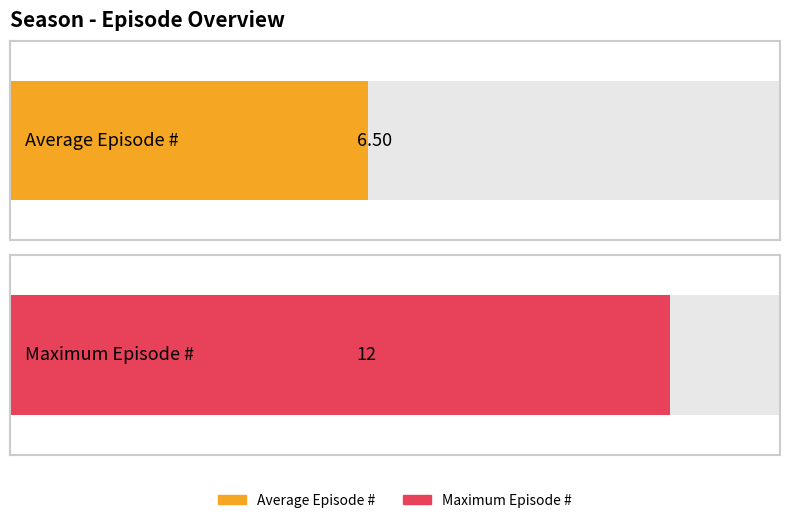

True or false: the data shows 9 at Episode 5.

False